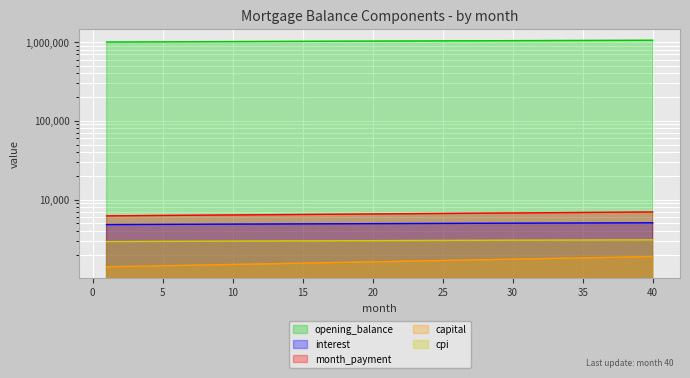

How many categories are shown in the chart?

40